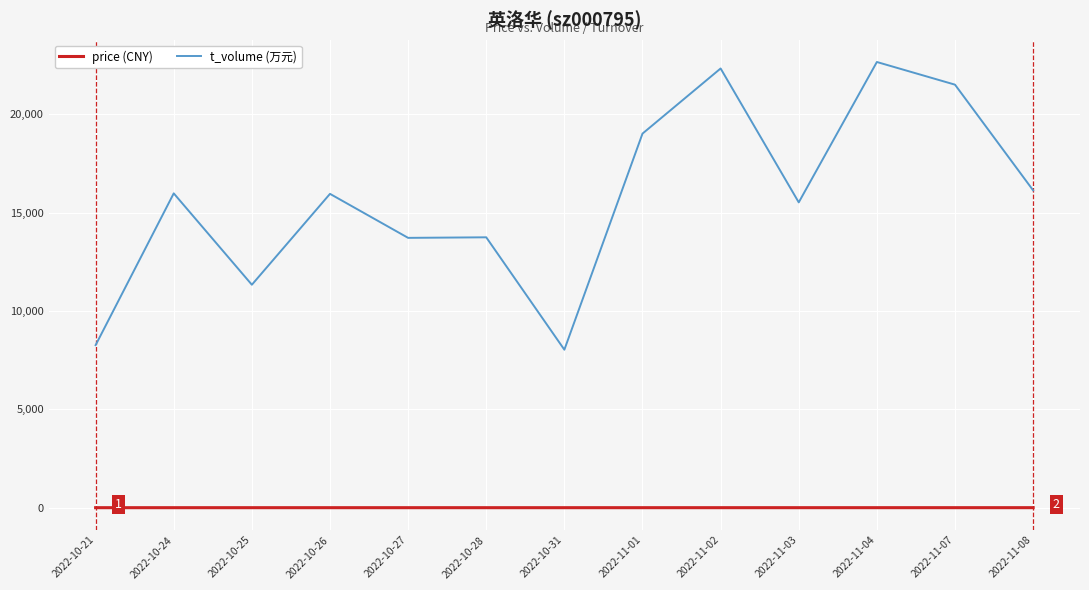

How many lines are shown in the chart?

2